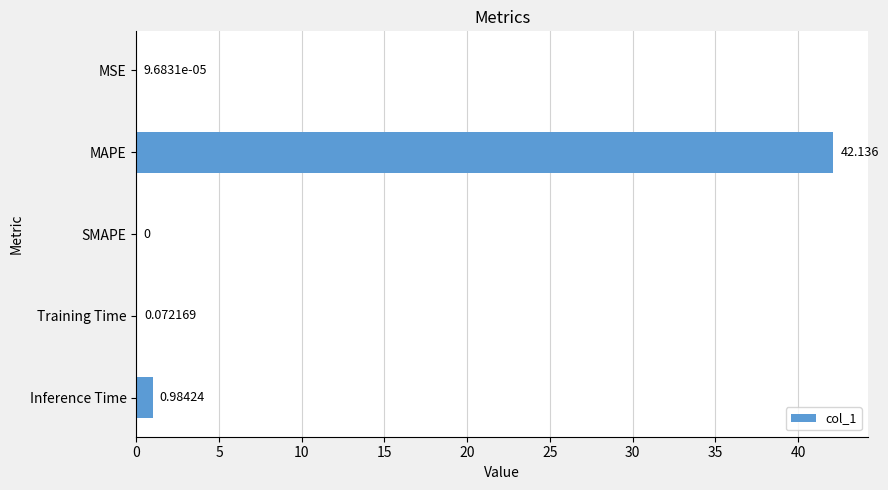

How many values are above zero?

4